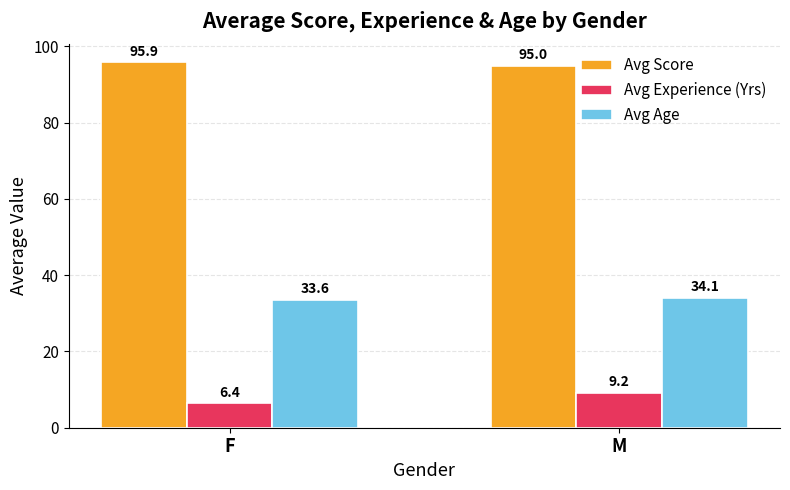

Which category has the highest value across all series?

F